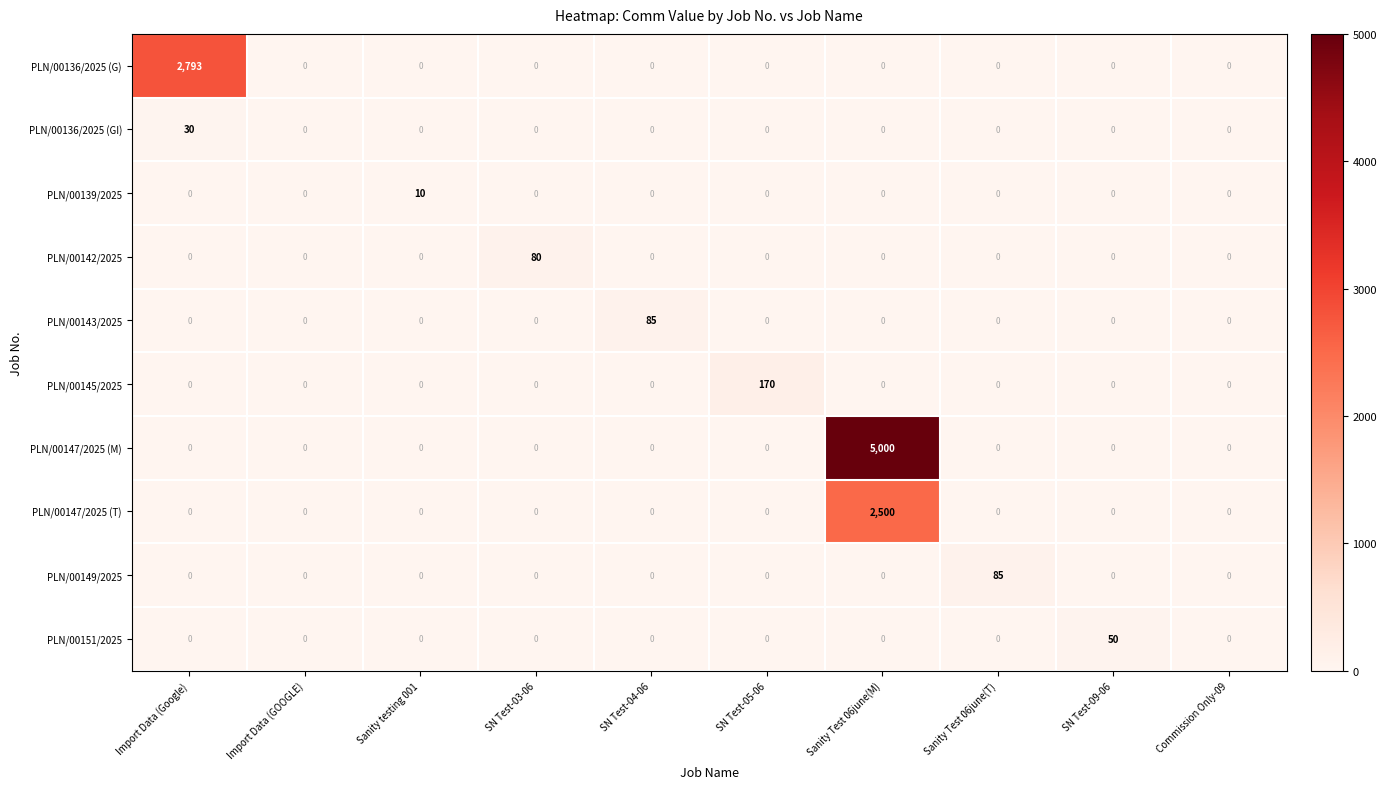

What is the difference between the highest and lowest values at Sanity testing 001?

10